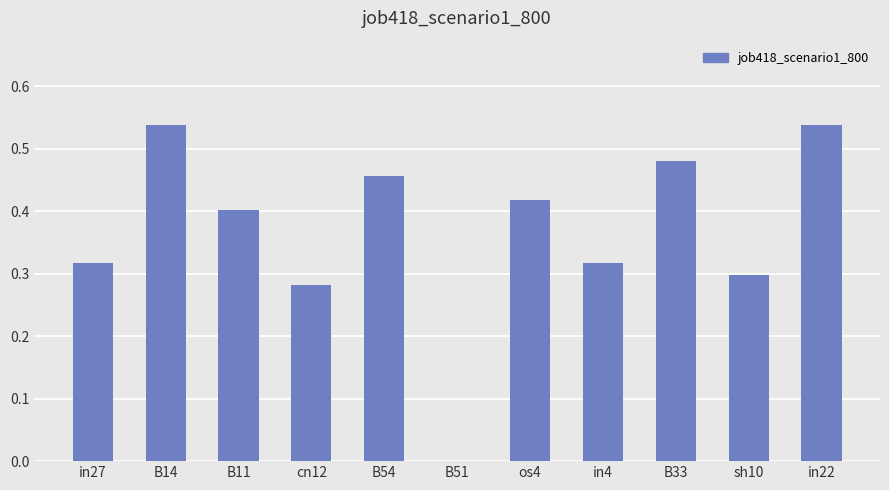

How many values are above zero?

10